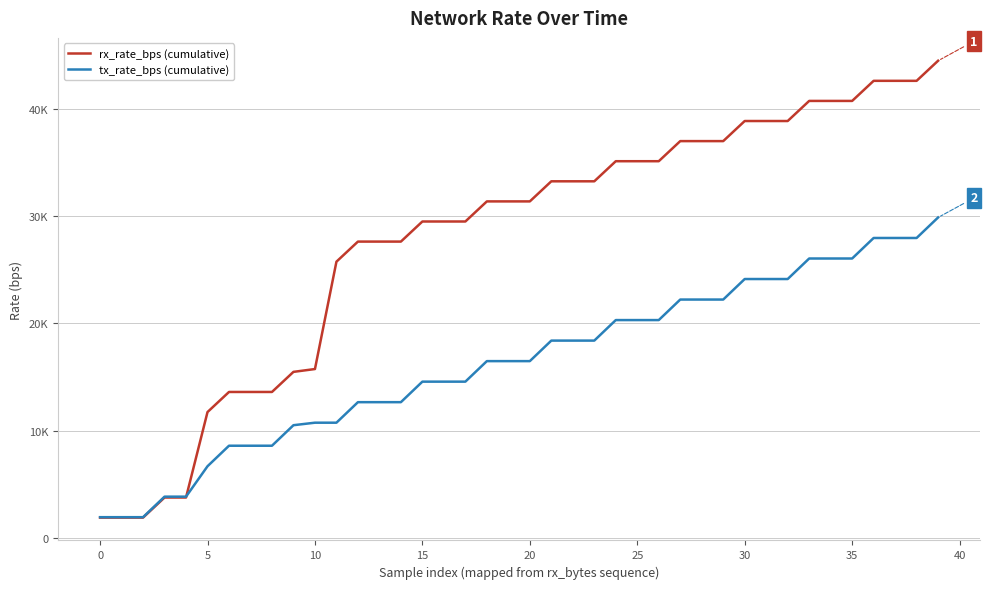

Does the chart display data point markers on the line(s)?

No